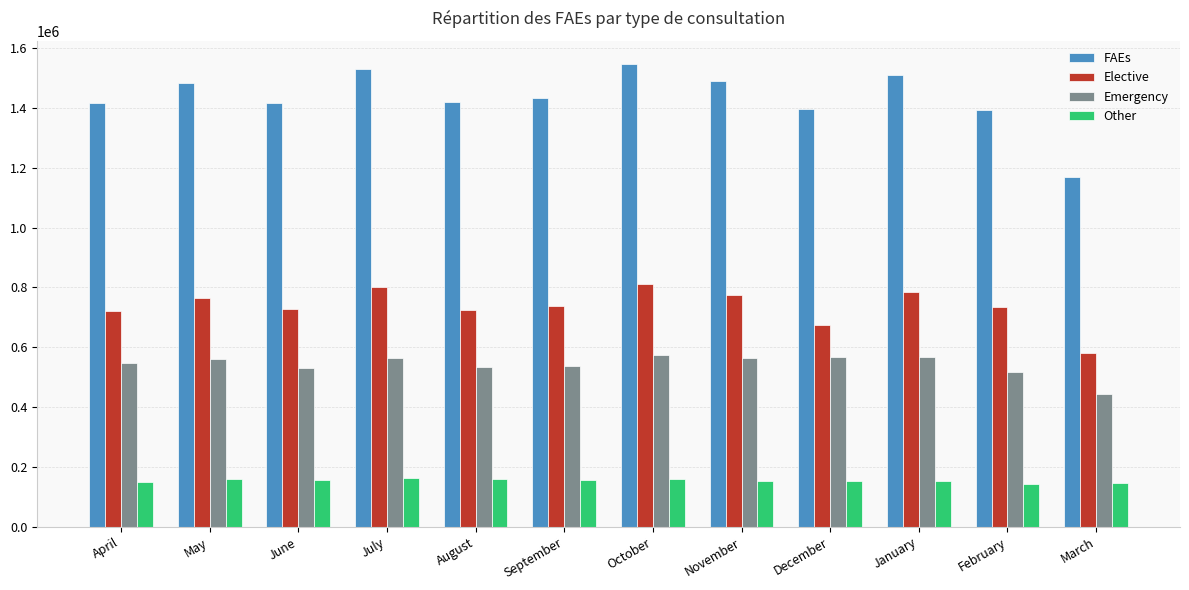

Read the FAEs value at November.

1489361